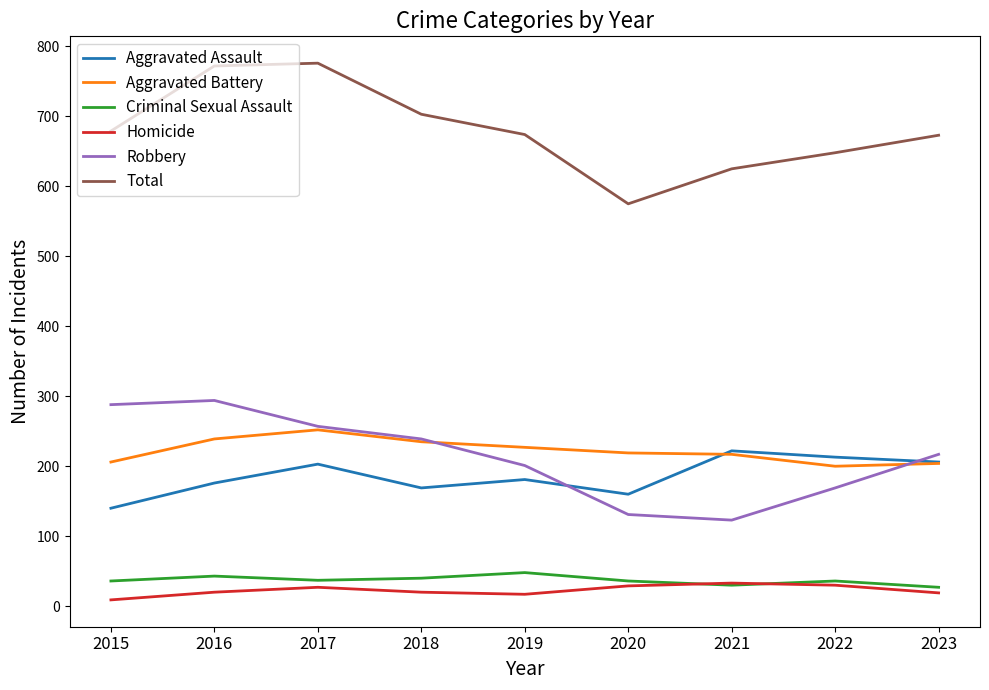

Is this an area chart (filled region under the line)?

No